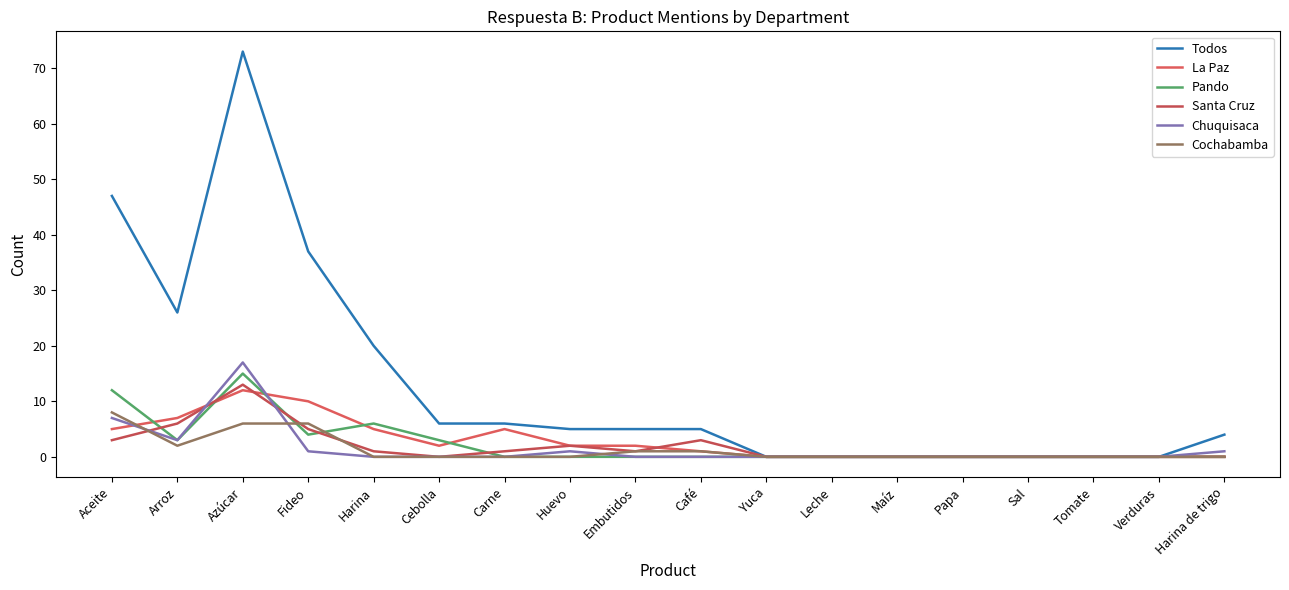

At which category is the sum across all series the highest?

Azúcar